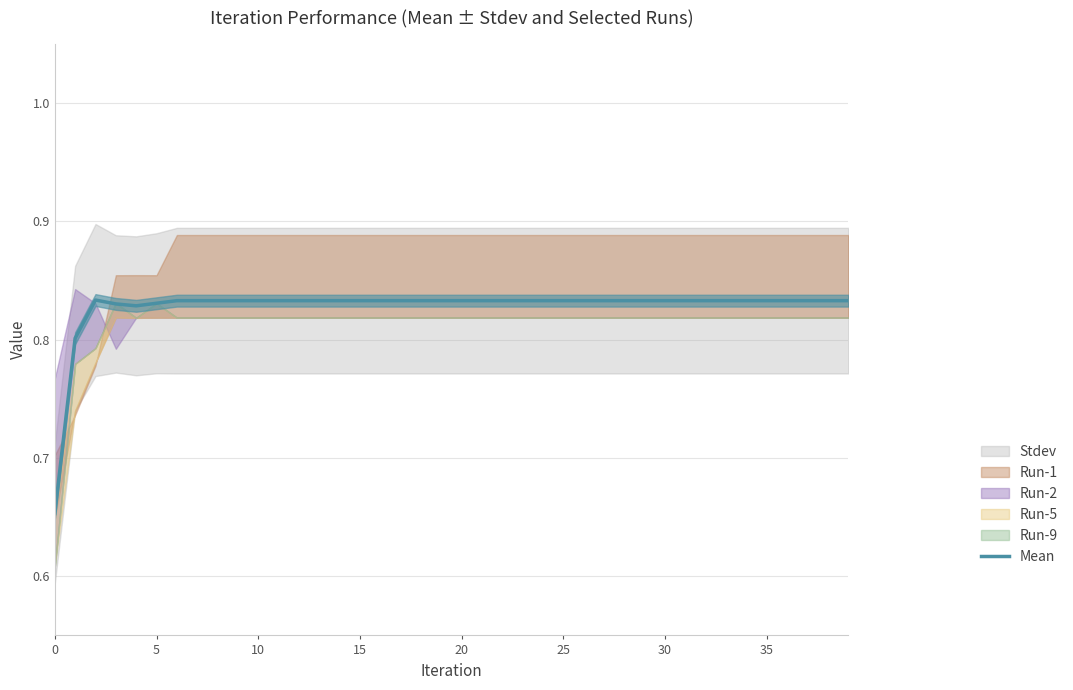

How many lines are shown in the chart?

1